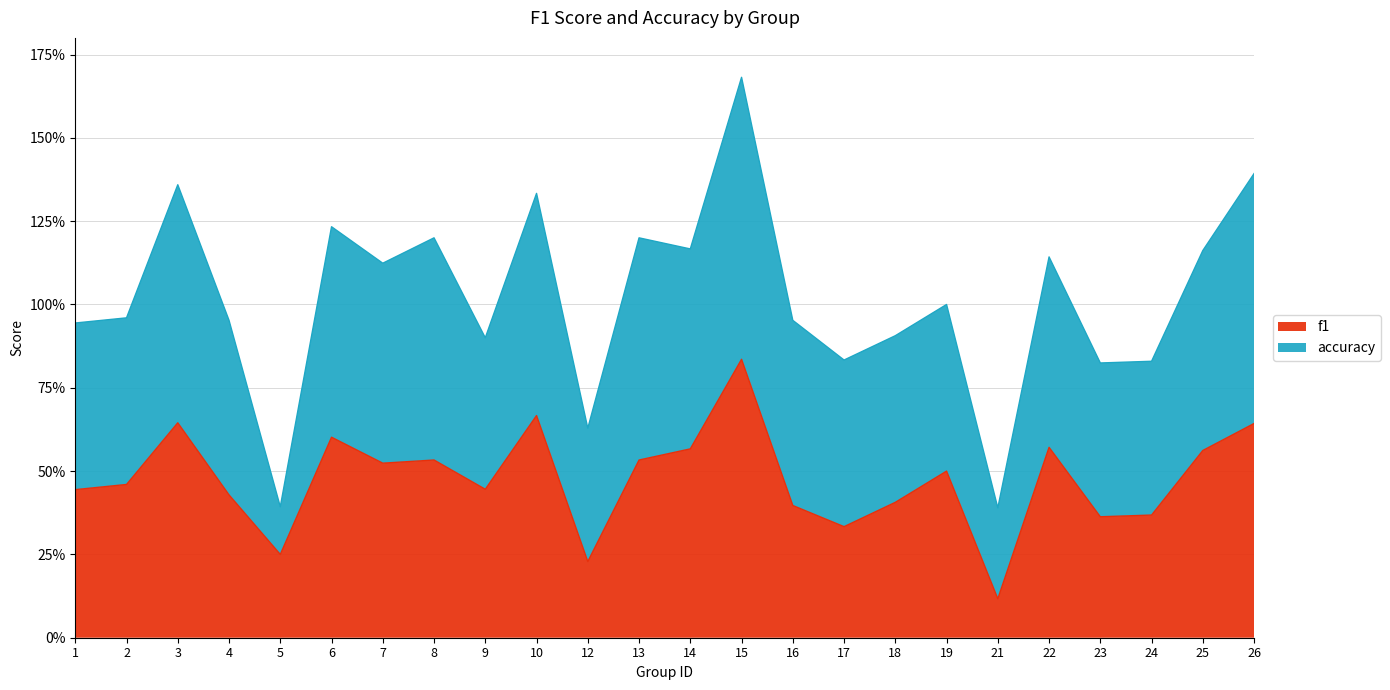

What is the value of the 20th point from the left?

0.6